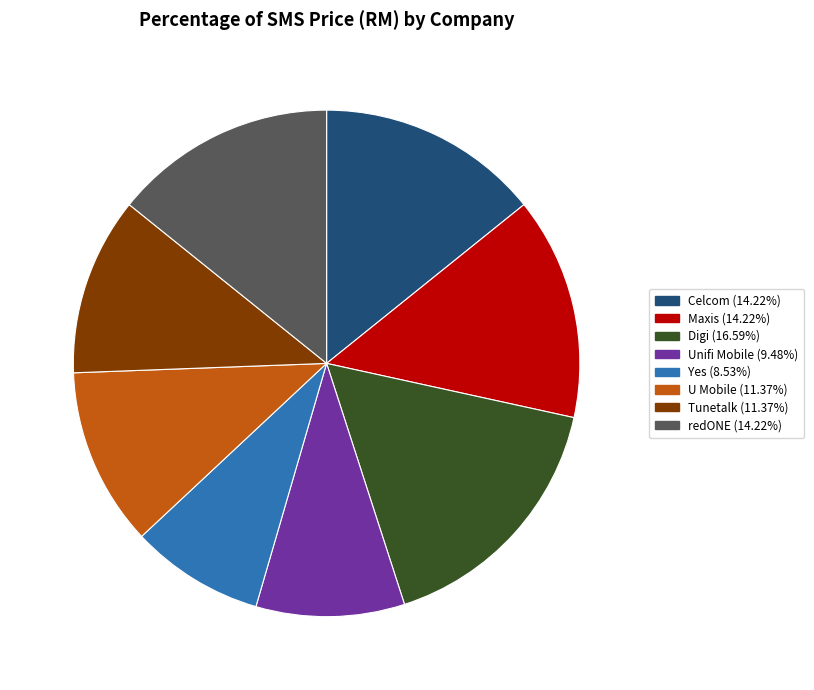

Combined, what portion of the pie is Maxis and Celcom?

28.4%